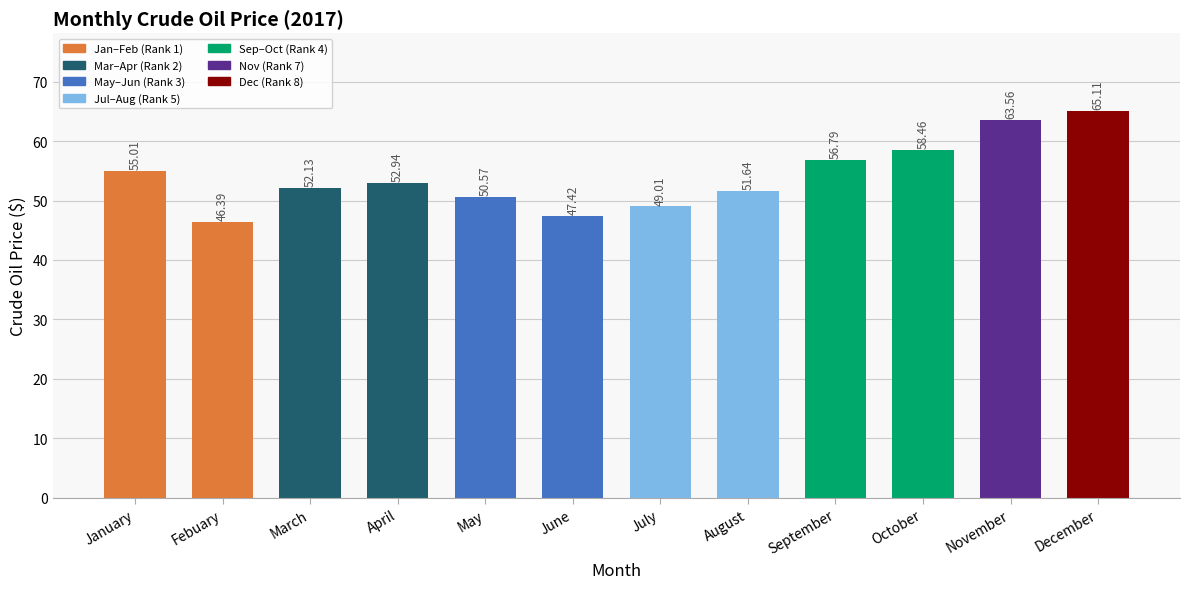

What position from the right is Febuary?

11